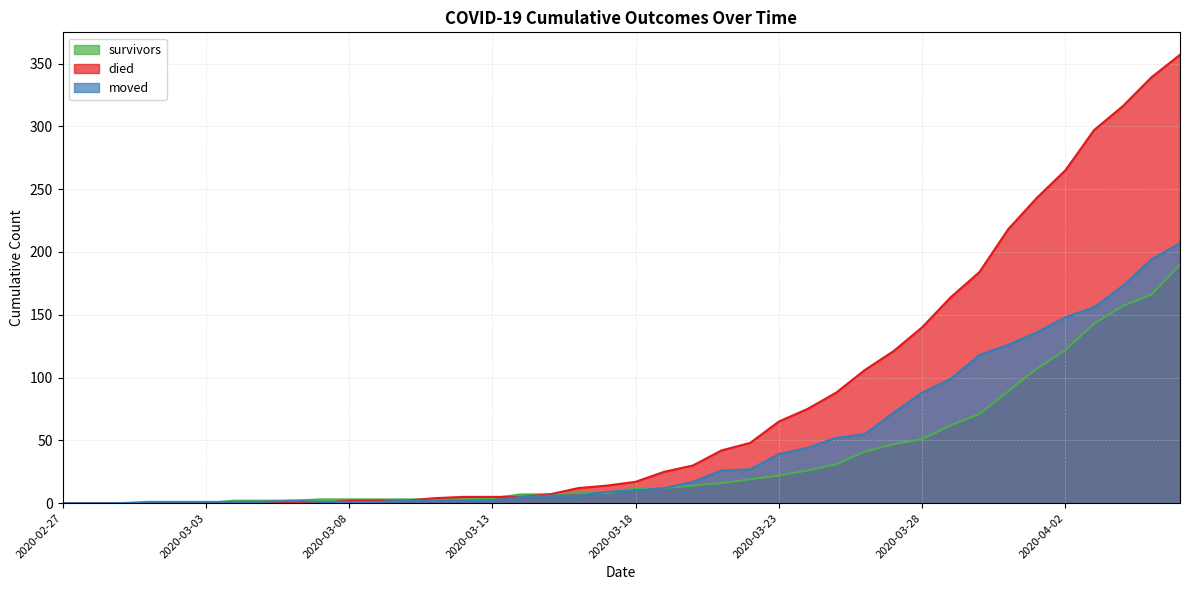

True or false: survivors has more than 1 points higher than both neighbors.

False